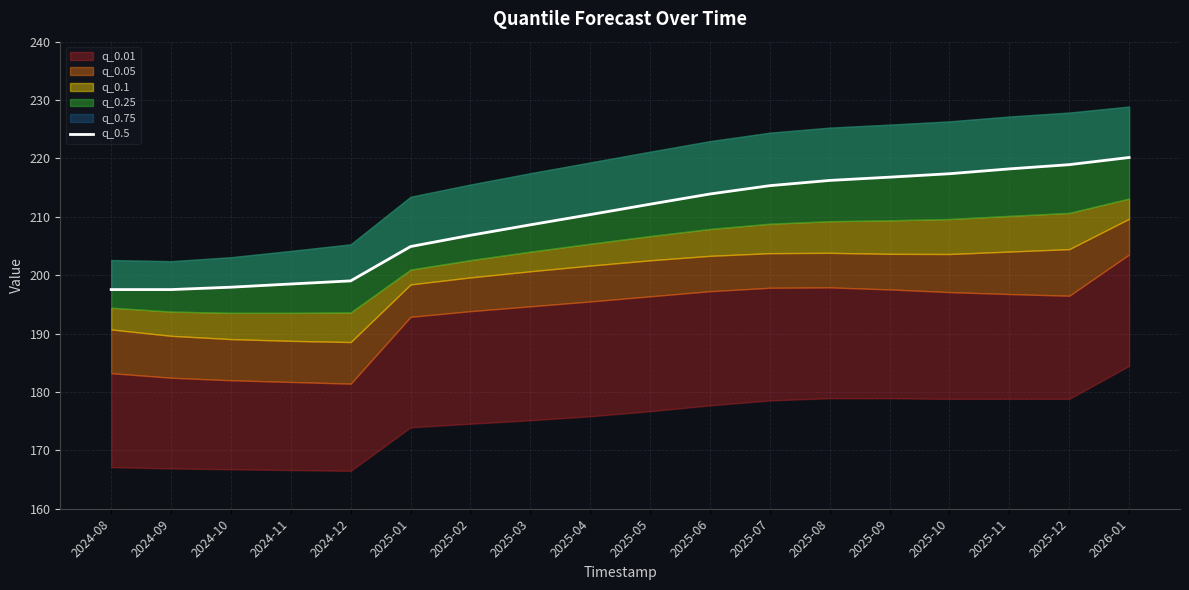

Between 2025-04 and 2024-08, which is larger?

2025-04